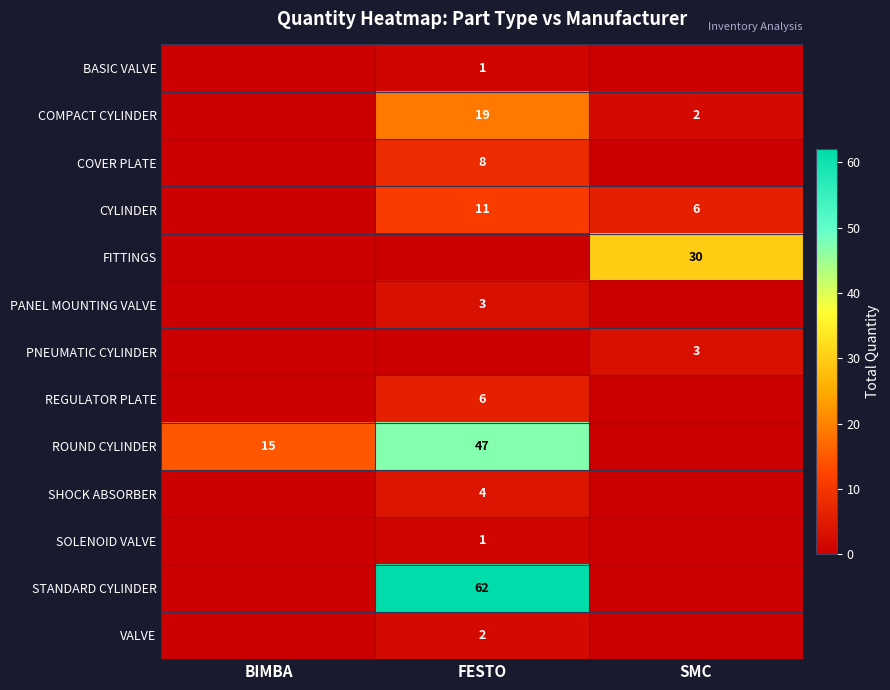

What is the total value across all series at FESTO?

164